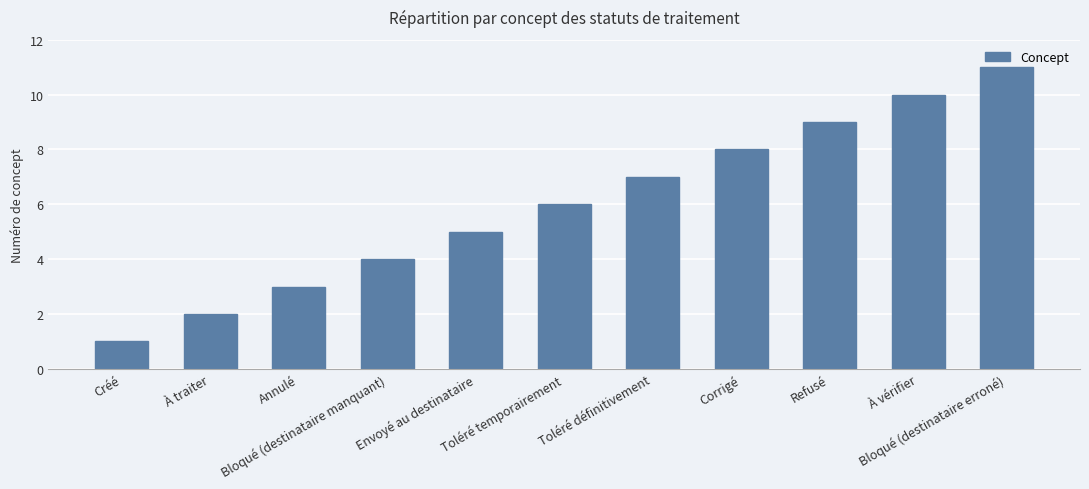

What position from the left is Annulé?

3